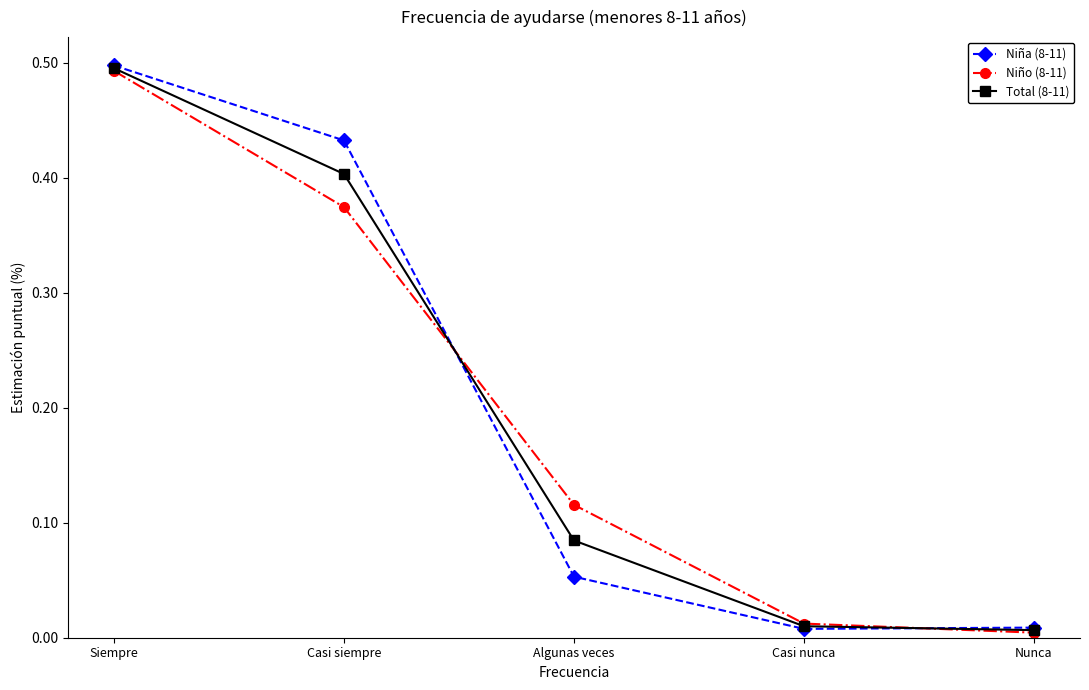

At which category is the sum across all series the highest?

Siempre